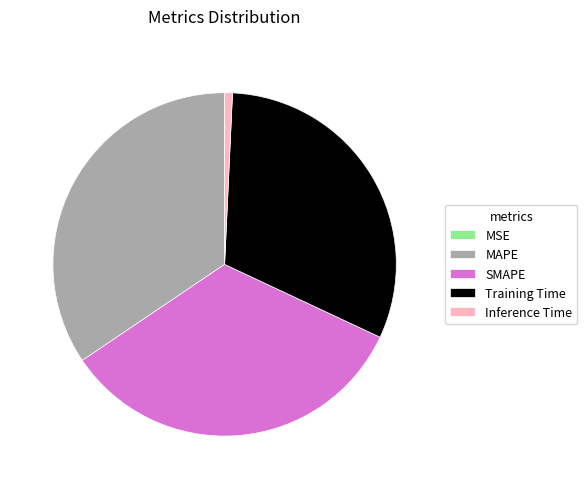

Which has a higher value, SMAPE or Inference Time?

SMAPE